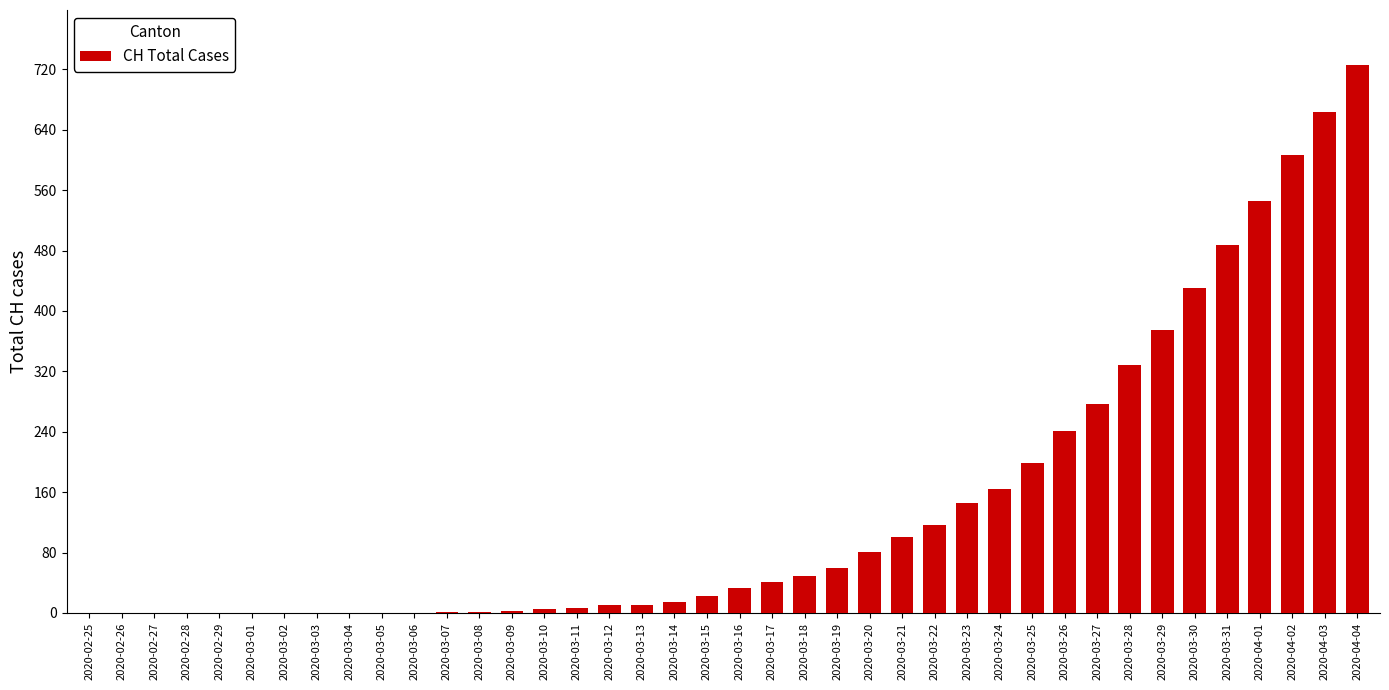

What is the change in value from 2020-03-04 to 2020-04-01?

+546